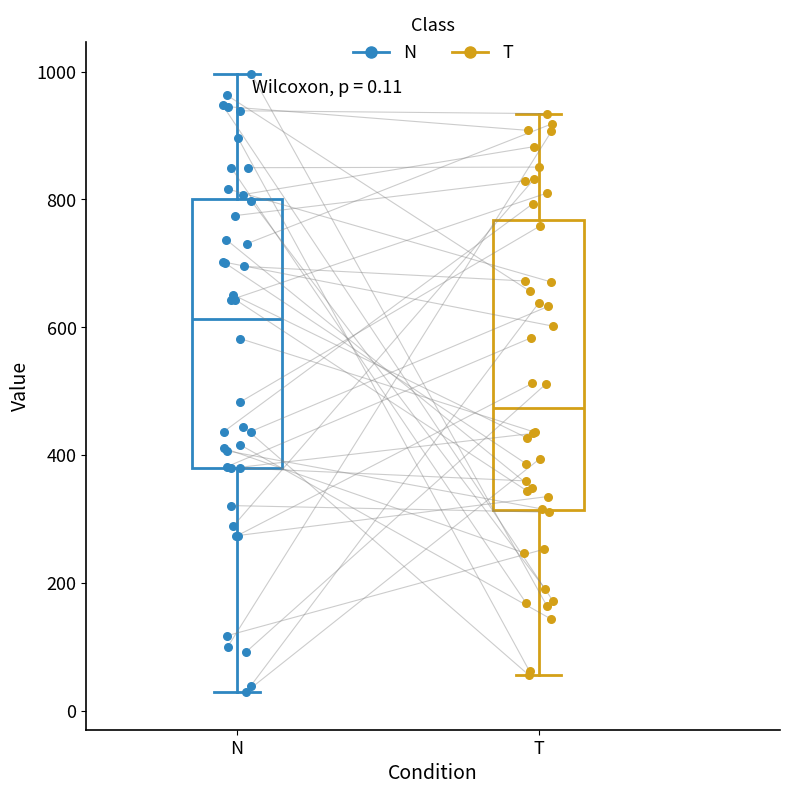

Which box's median line is the lowest?

T